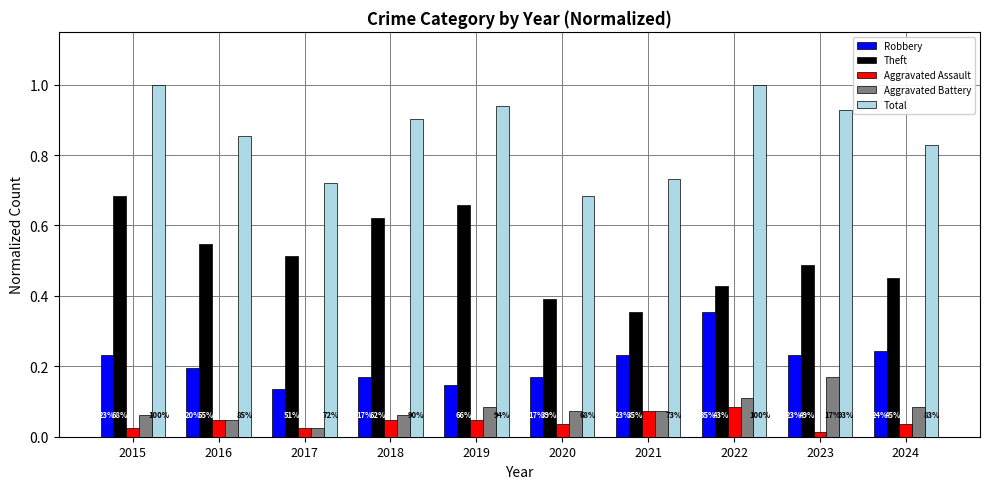

The value of Robbery at 2016 is 0.3. True or false?

False